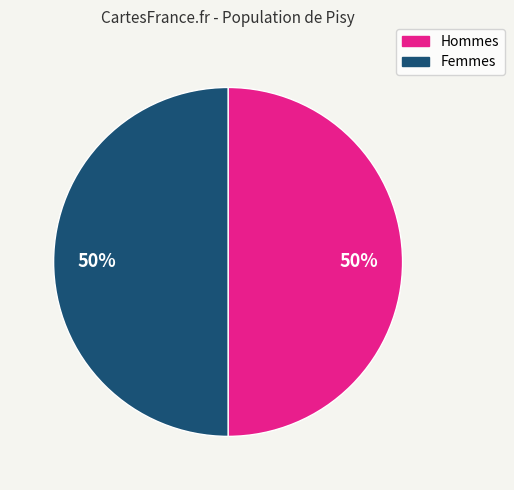

To the nearest percent, what is the average slice percentage?

50%